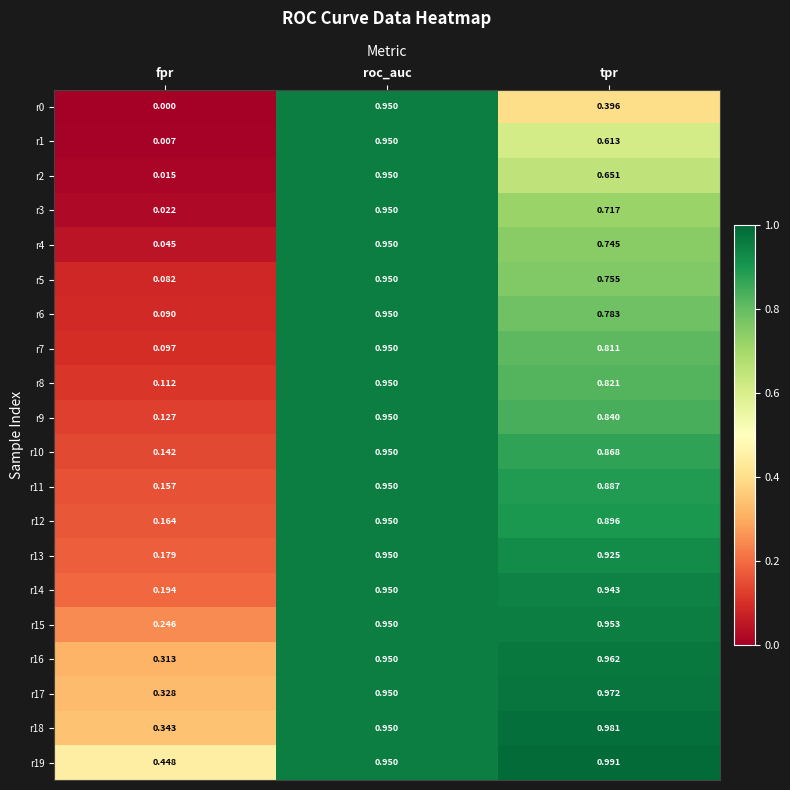

At which category is the sum across all series the highest?

roc_auc